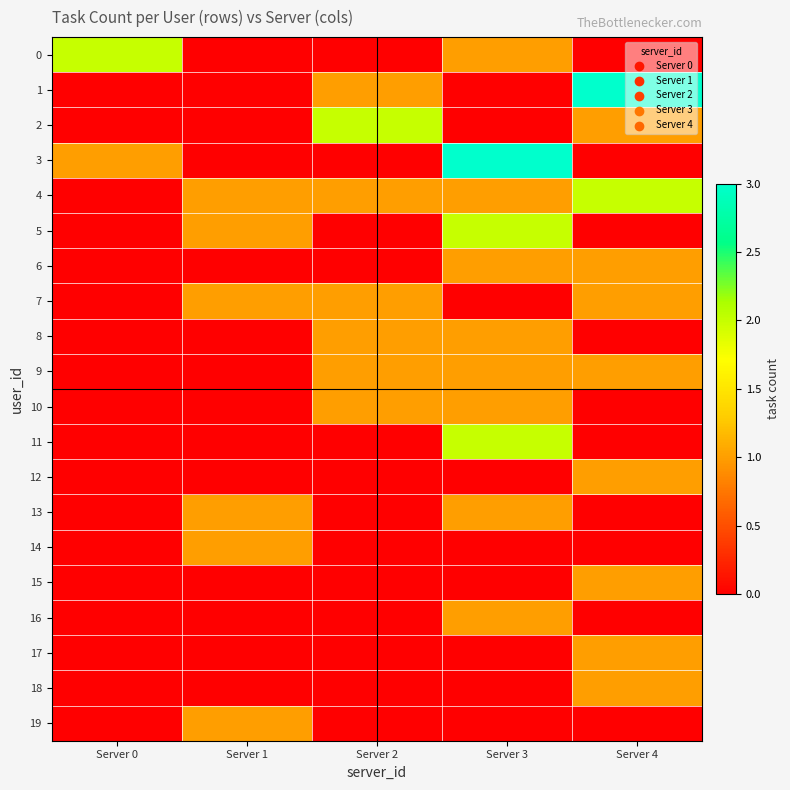

Rank the series by their maximum value, from lowest to highest.

6, 7, 8, 9, 10, 12, 13, 14, 15, 16, 17, 18, 19, 0, 2, 4, 5, 11, 1, 3